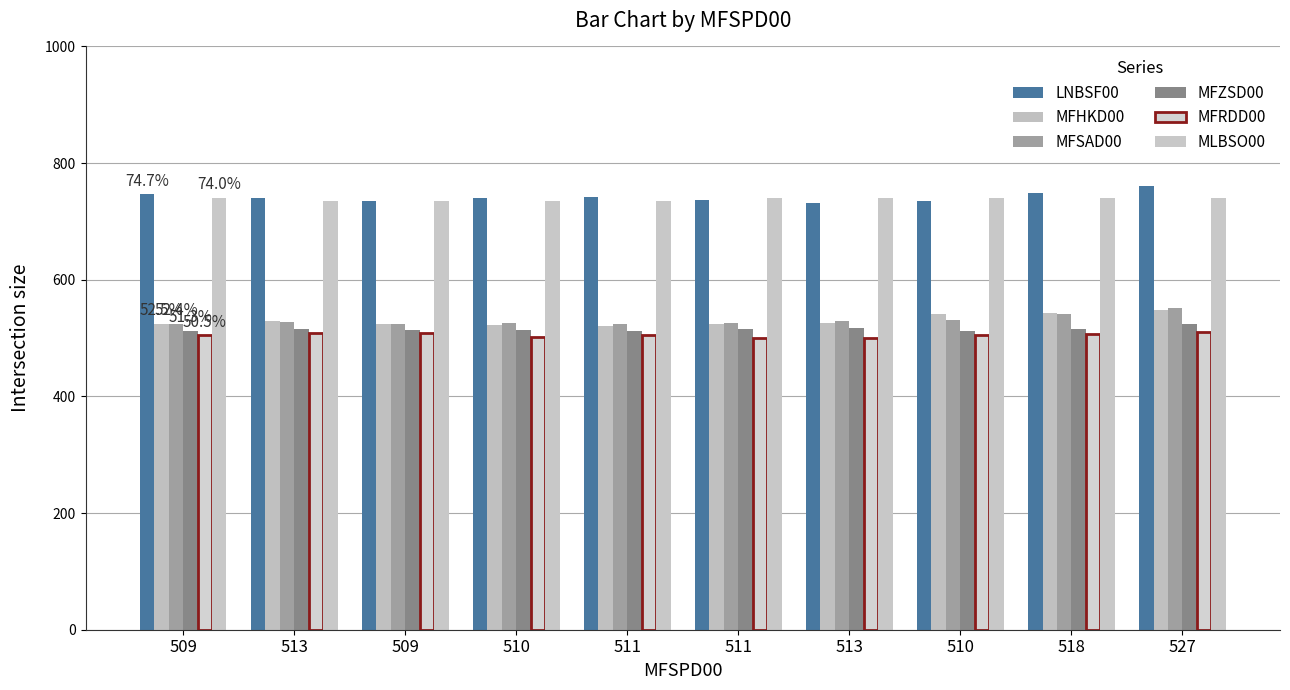

What is the label of the 9th bar from the left?

518